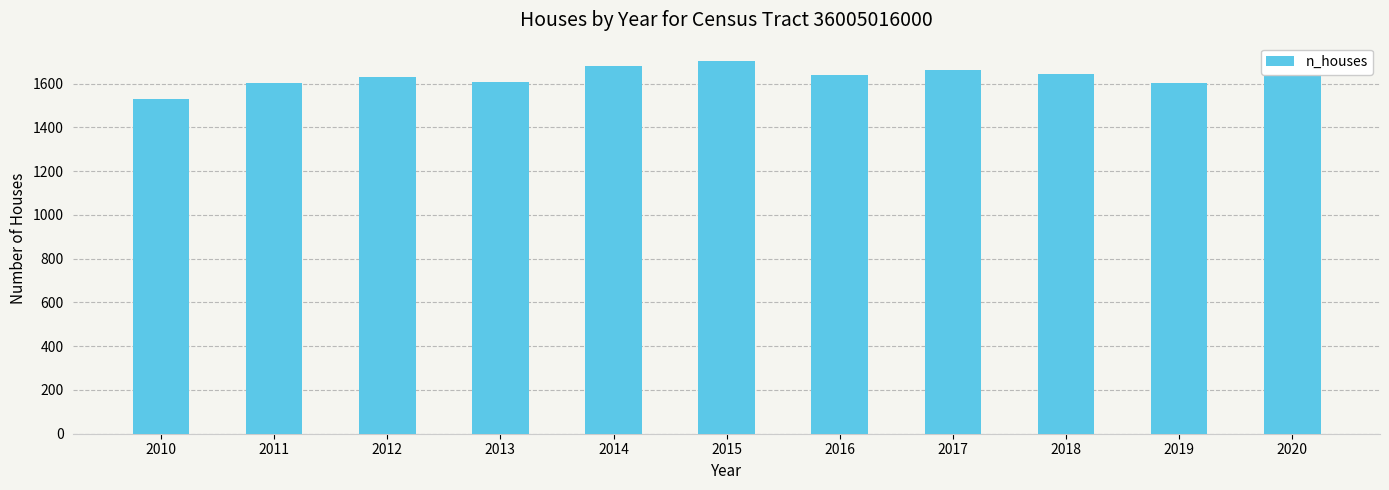

At which category does the chart reach its minimum across all series?

2010